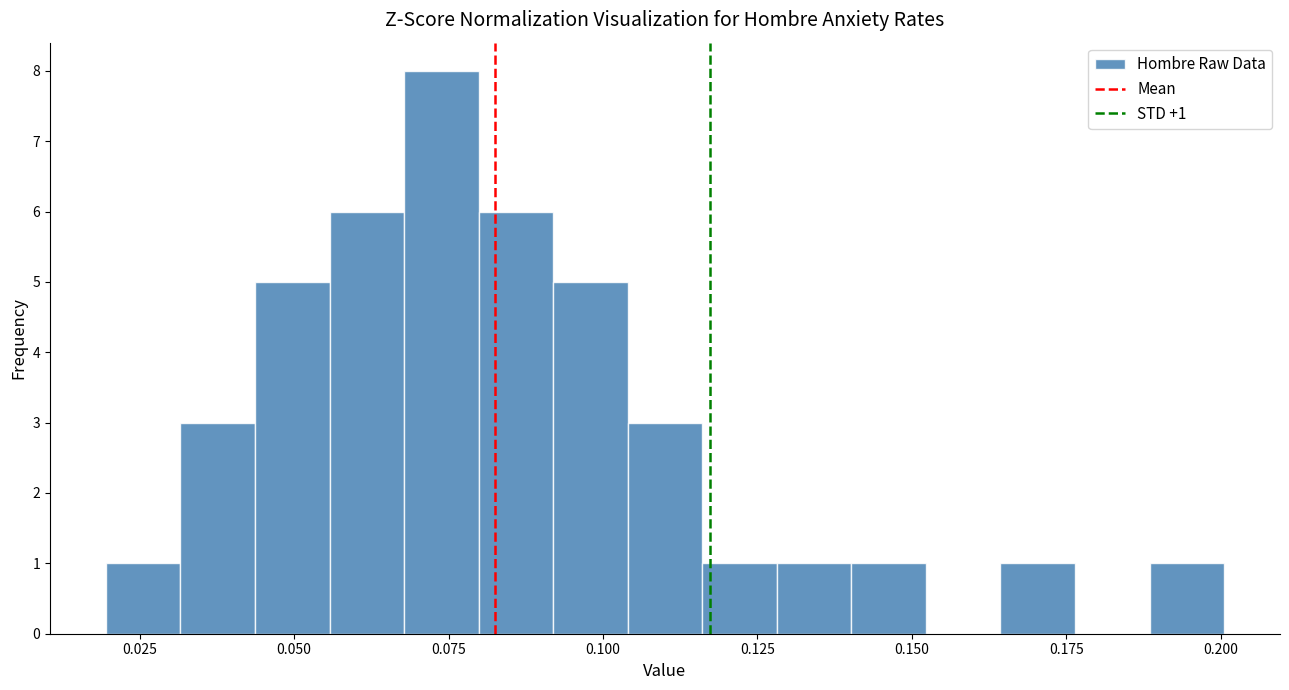

Around what value on the x-axis is the tallest bar? Give the approximate position of its centre, as read against the axis.

0.075